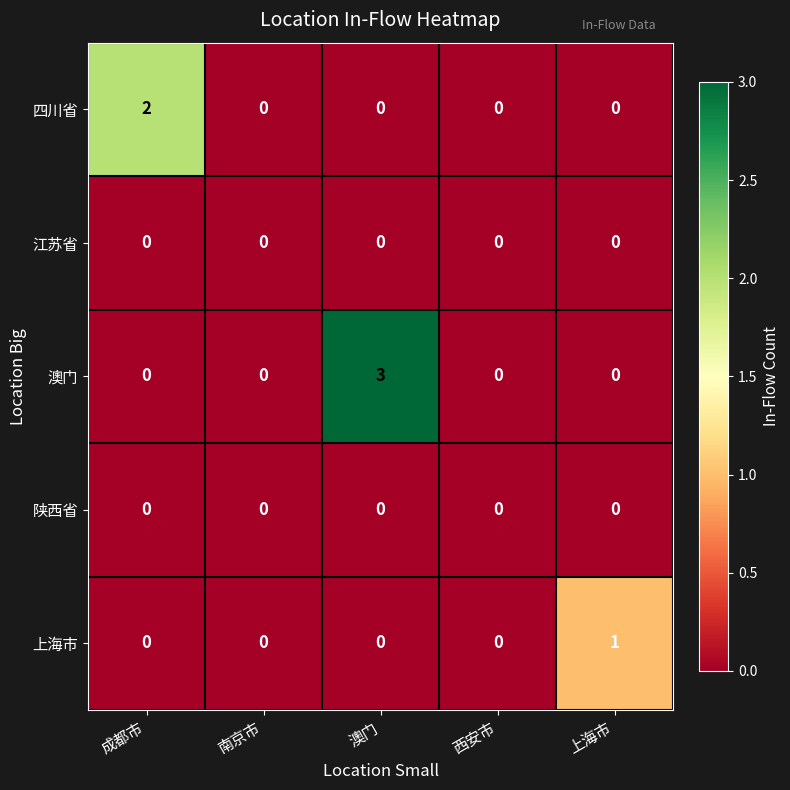

At which category is the sum across all series the highest?

澳门